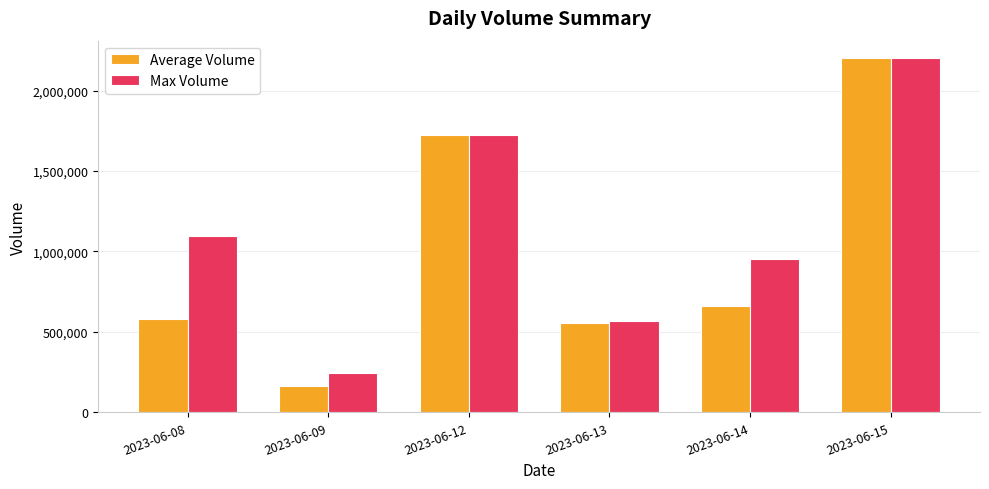

Reading left to right, transcribe all the data shown in this chart.

Average Volume: 2023-06-08=582006	2023-06-09=164886	2023-06-12=1724859	2023-06-13=553290	2023-06-14=659409	2023-06-15=2200540
Max Volume: 2023-06-08=1096235	2023-06-09=245503	2023-06-12=1724859	2023-06-13=568936	2023-06-14=953552	2023-06-15=2200540